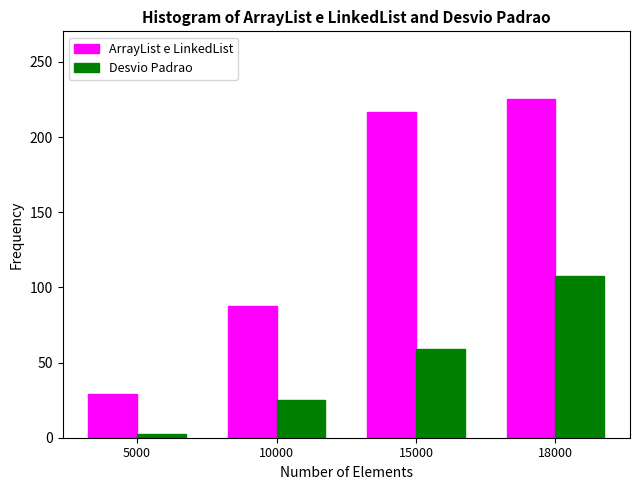

Reading left to right, what are all the values shown in this chart?

ArrayList e LinkedList: 5000=29.4	10000=87.9	15000=216.4	18000=225.3
Desvio Padrao: 5000=2.3	10000=24.9	15000=58.9	18000=107.7